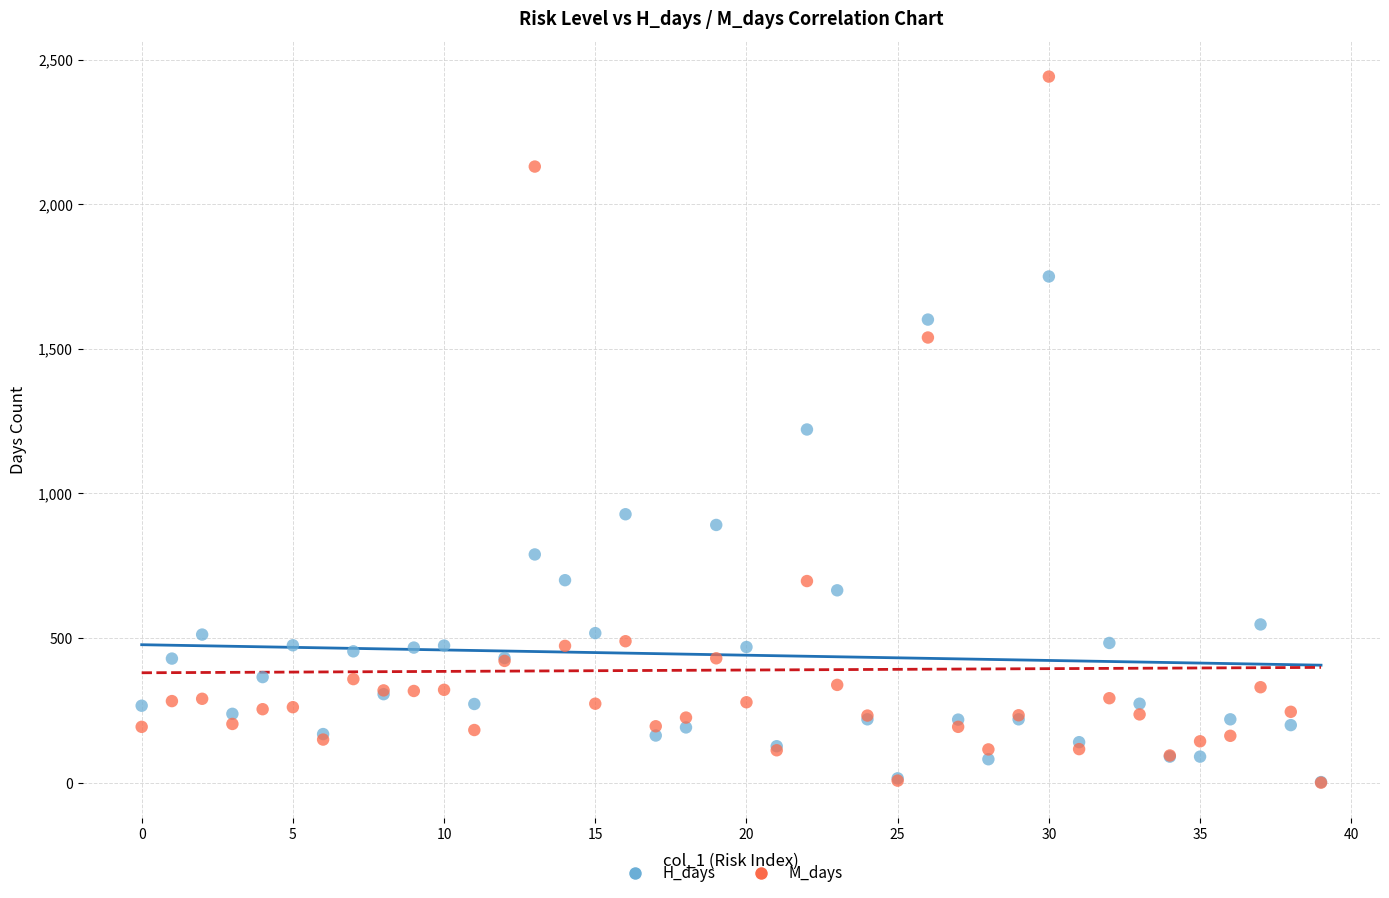

What are all the series names shown in the legend?

H_days, M_days